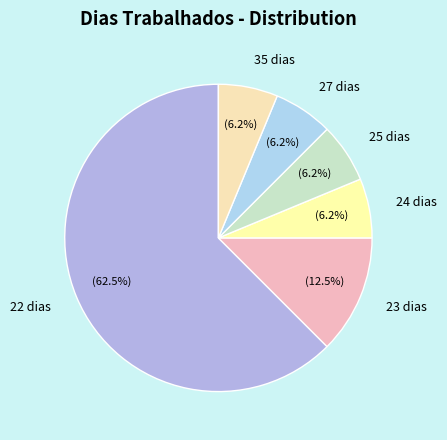

Is the sum of 24 dias and 35 dias greater than half?

No